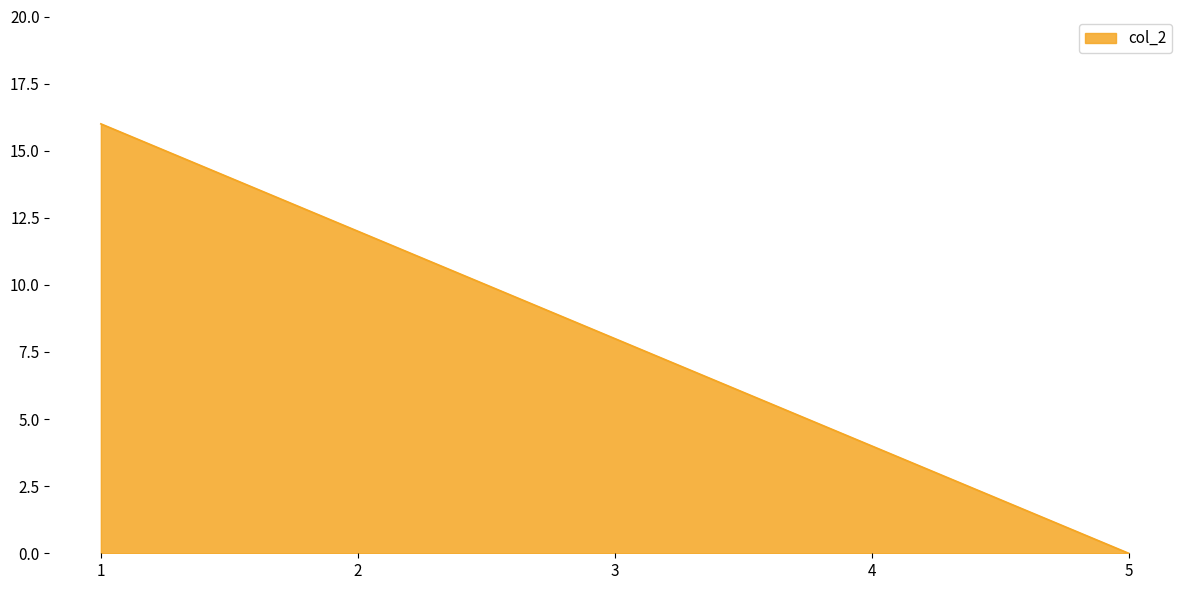

Reading left to right, transcribe all the data shown in this chart.

16	12	8	4	0